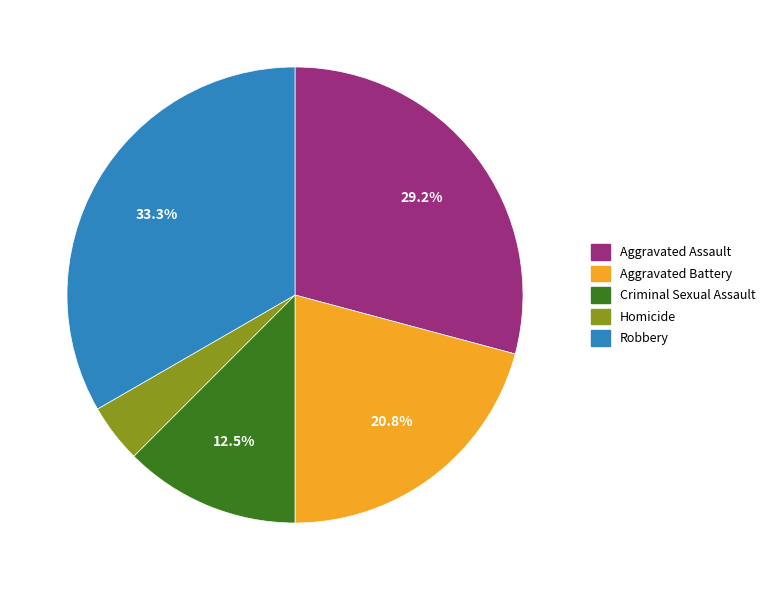

How much of the chart is everything except Aggravated Assault?

70.8%